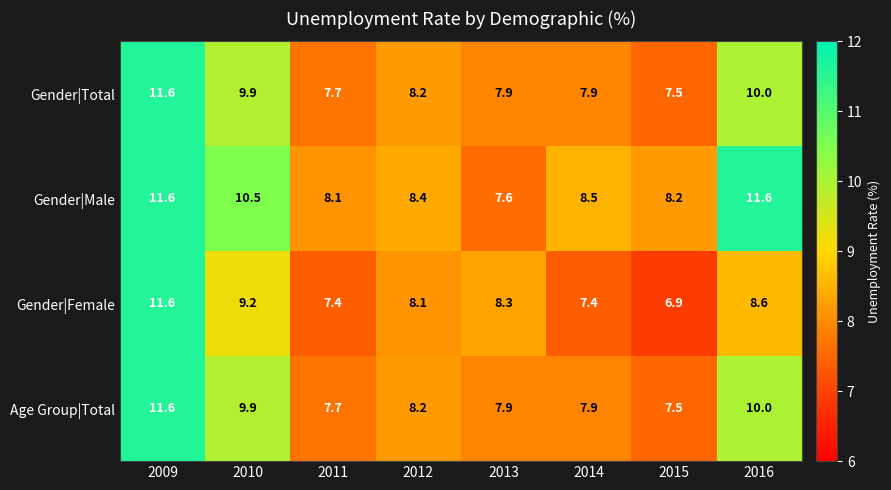

Which series has the largest total across all categories?

Gender|Male